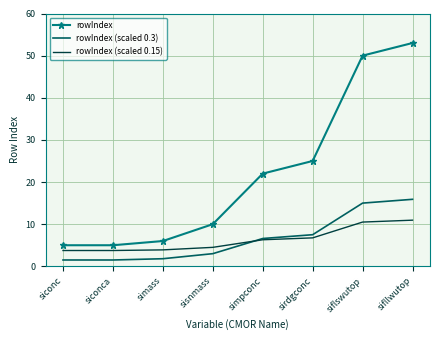

Which series has the largest total across all categories?

rowIndex